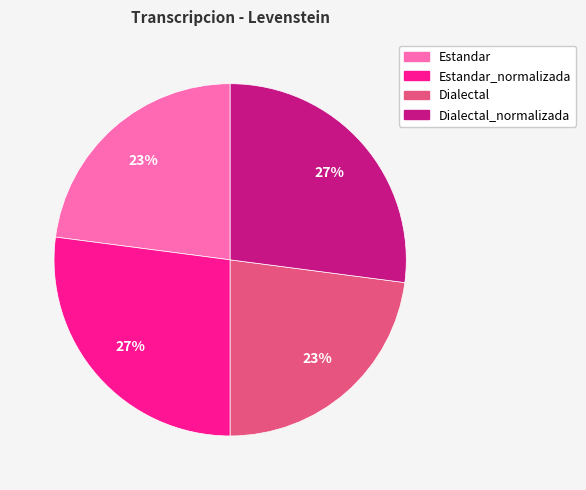

To the nearest percent, what is the average slice percentage?

25%